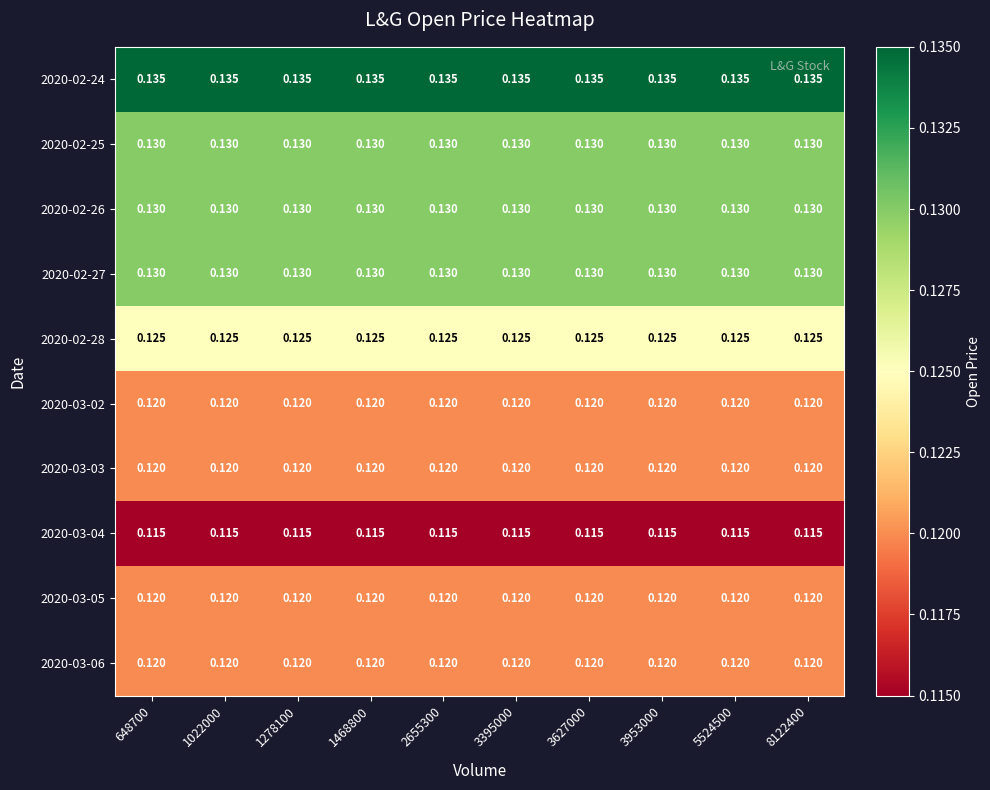

How many categories are shown in the chart?

10